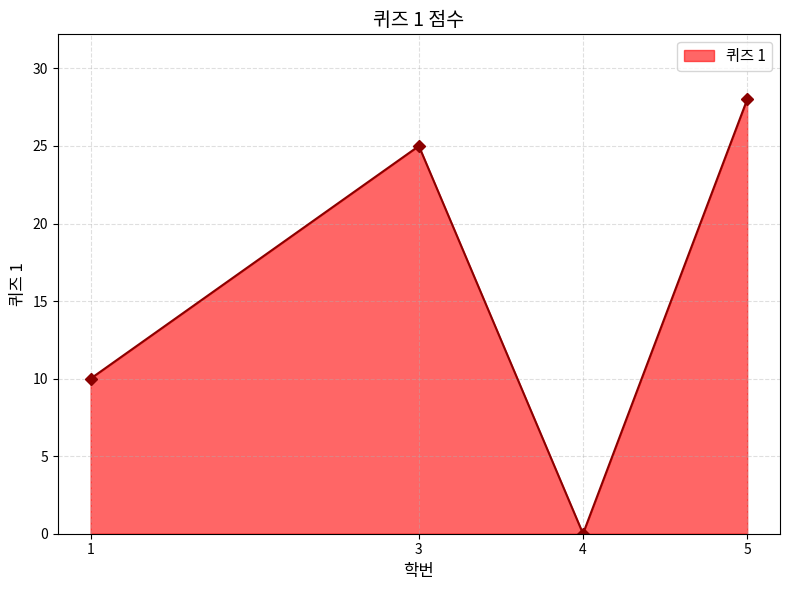

What is the greatest value displayed?

28